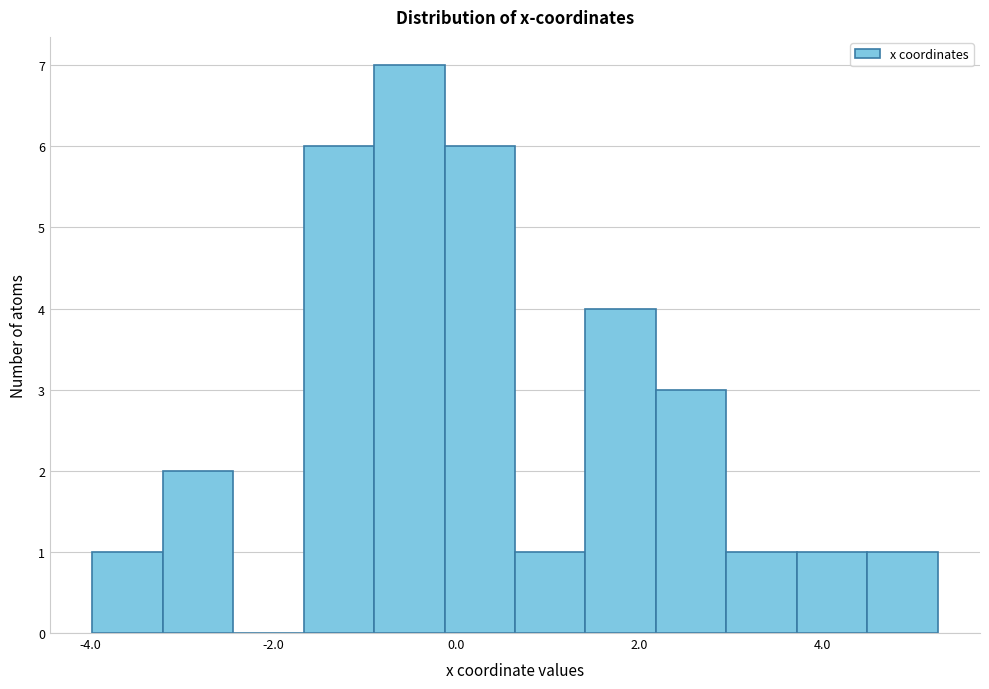

Around what value on the x-axis is the tallest bar? Give the approximate position of its centre, as read against the axis.

-0.6